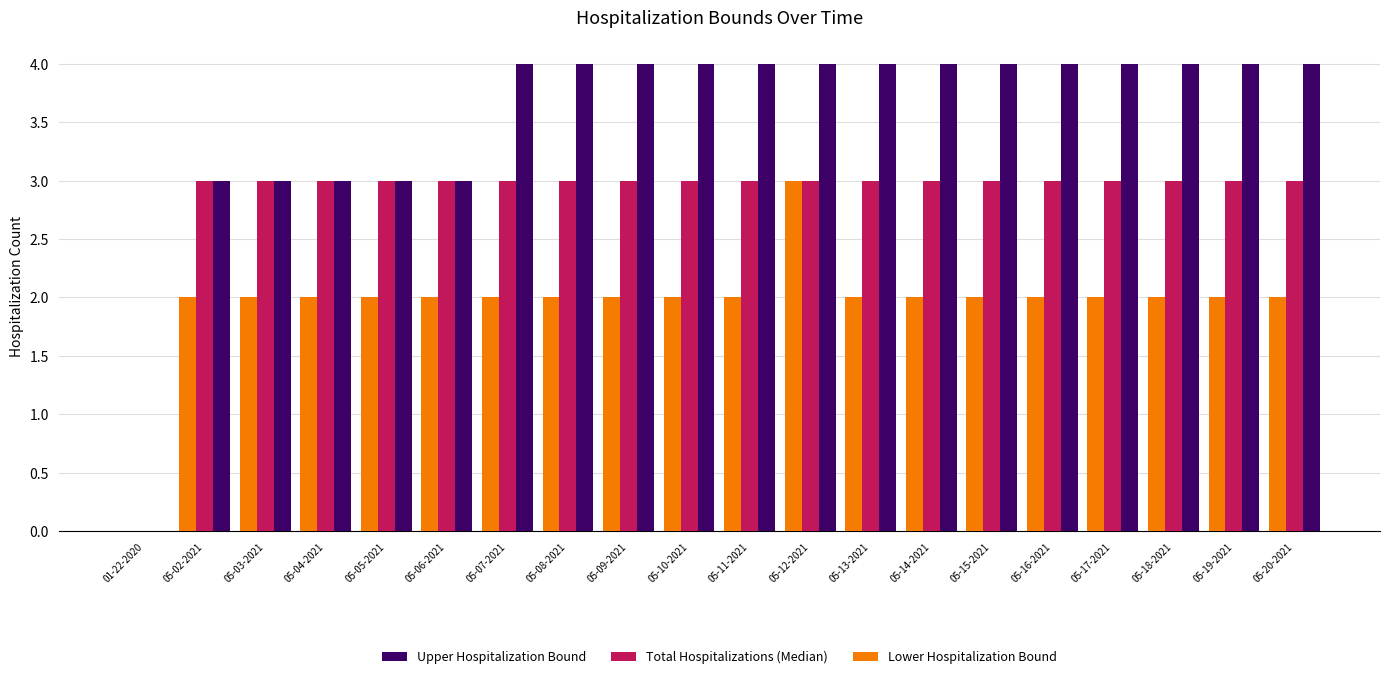

Which series has the largest total across all categories?

Upper Hospitalization Bound